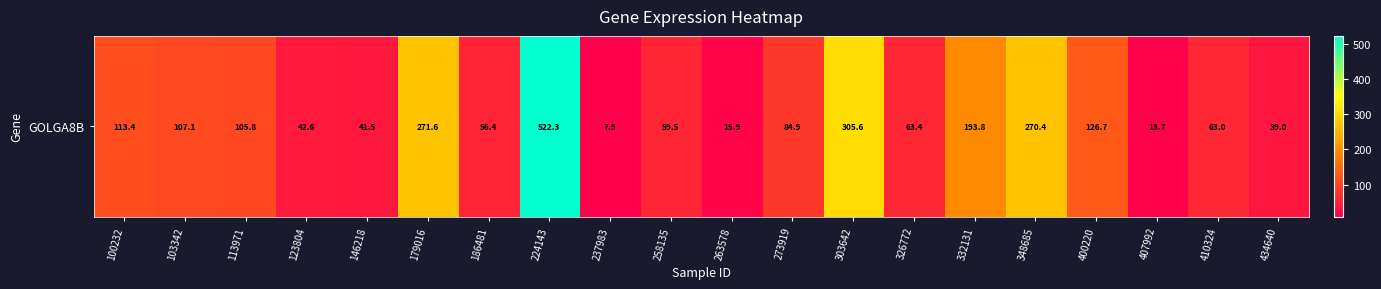

Reading left to right, extract all data points from this chart.

100232=113.4	103342=107.1	113971=105.8	123804=42.6	146218=41.5	179016=271.6	186481=56.4	224143=522.3	237983=7.9	258135=59.5	263578=15.9	273919=84.9	303642=305.6	326772=63.4	332131=193.8	348685=270.4	400220=126.7	407992=13.7	410324=63.0	434640=39.0